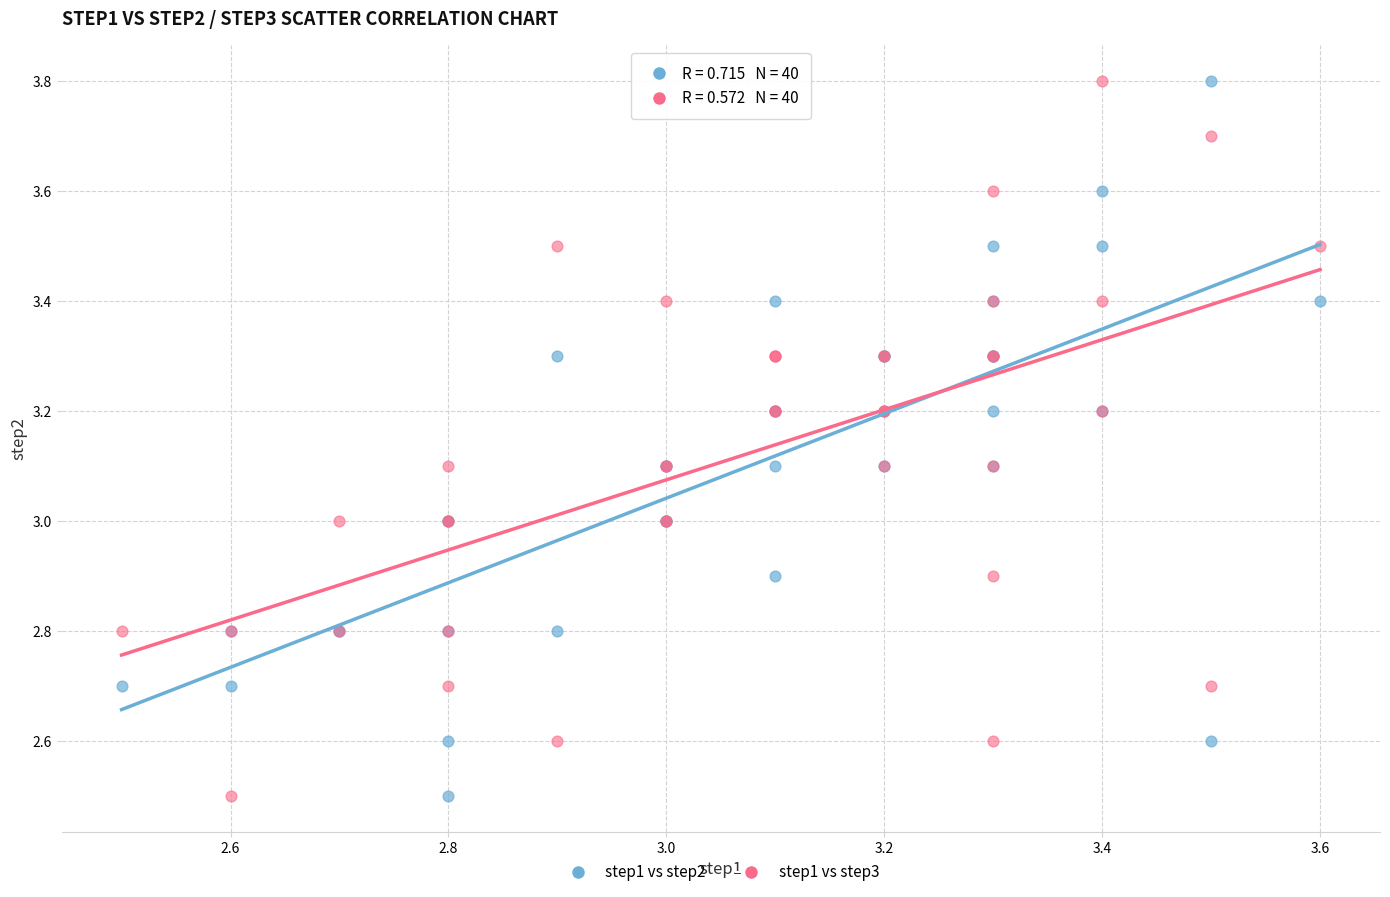

What is the X range (max minus min) for the scatter plot?

1.1